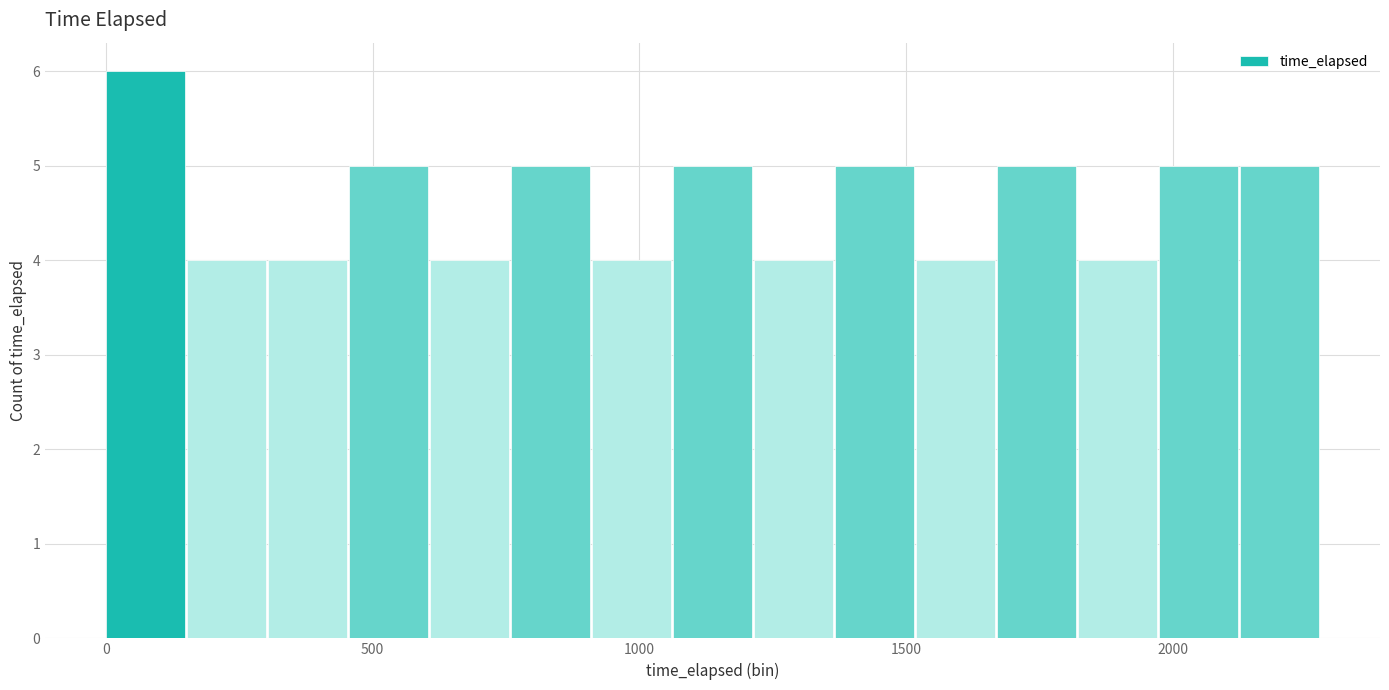

Read against the x-axis, roughly where is the centre of the tallest bar?

50